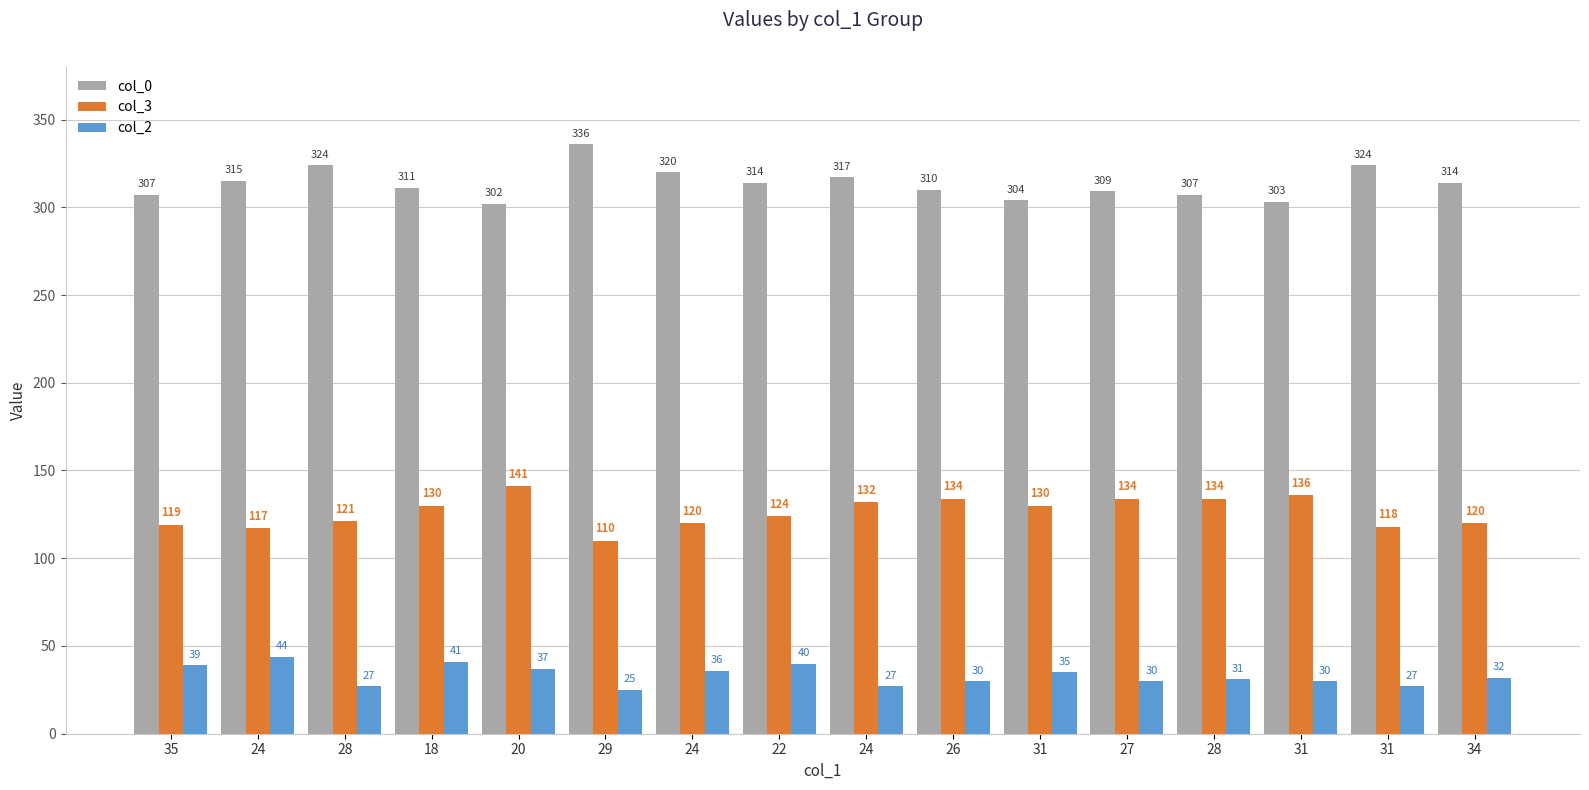

How many distinct data groups are displayed?

3